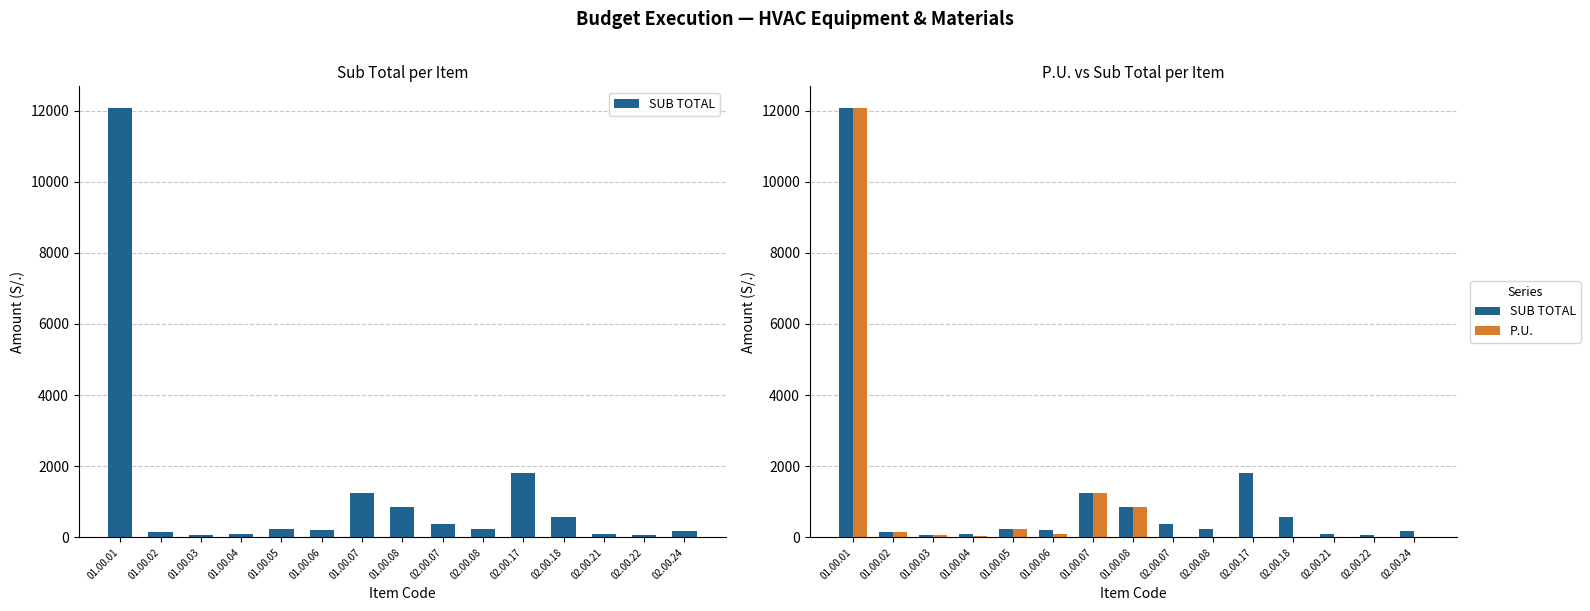

What is the difference between the maximum and second lowest values in the SUB TOTAL series?

12000.5